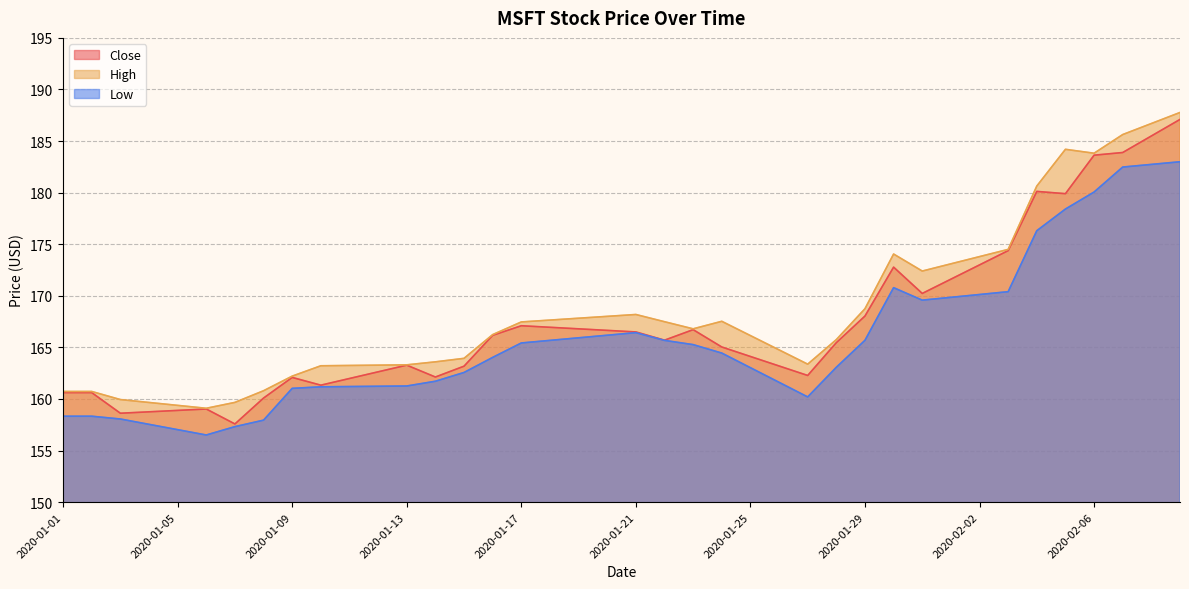

True or false: Close and High cross at least once.

False